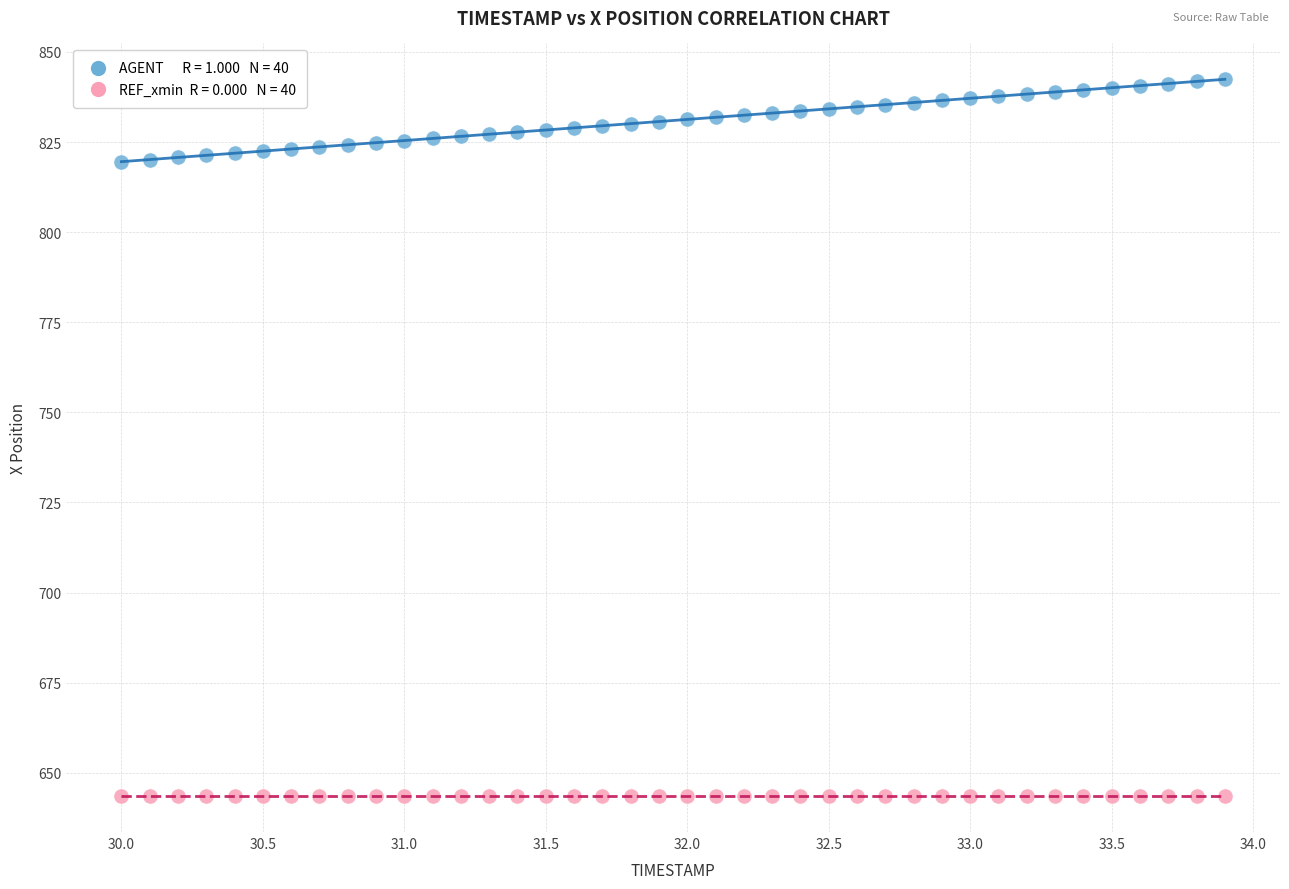

How many points are shown in the scatter plot?

80